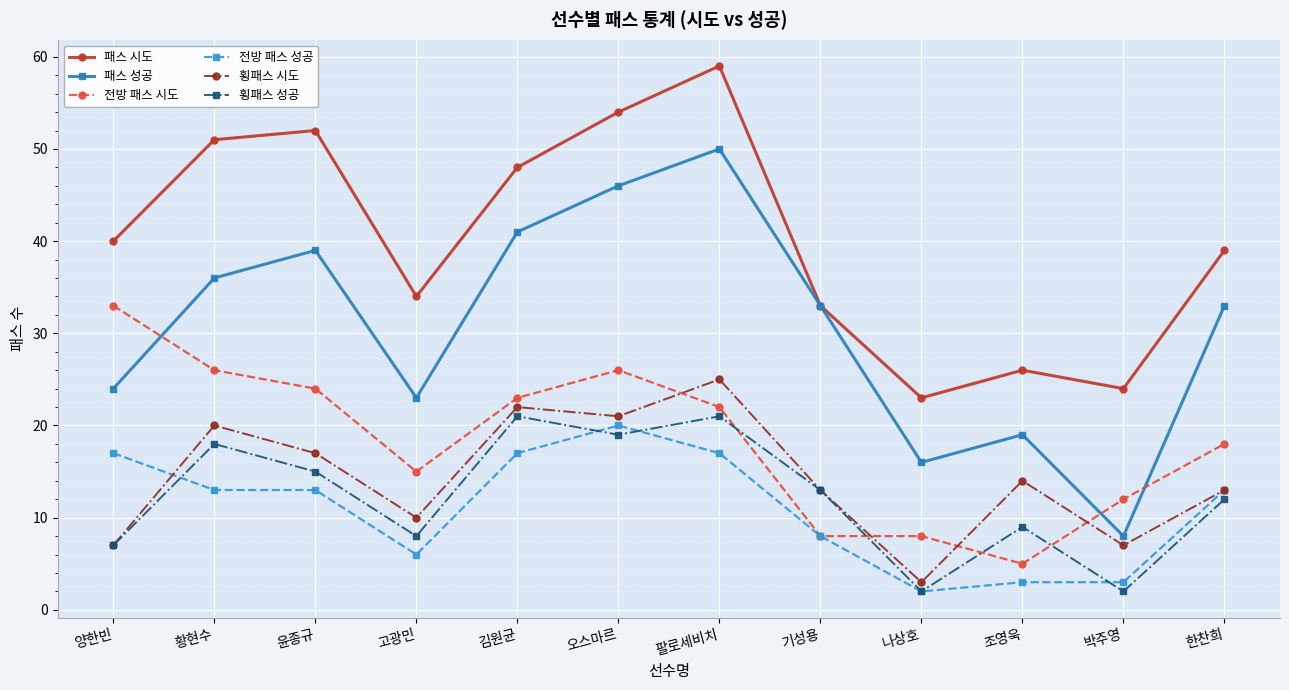

Which label corresponds to the largest value in the chart?

팔로세비치